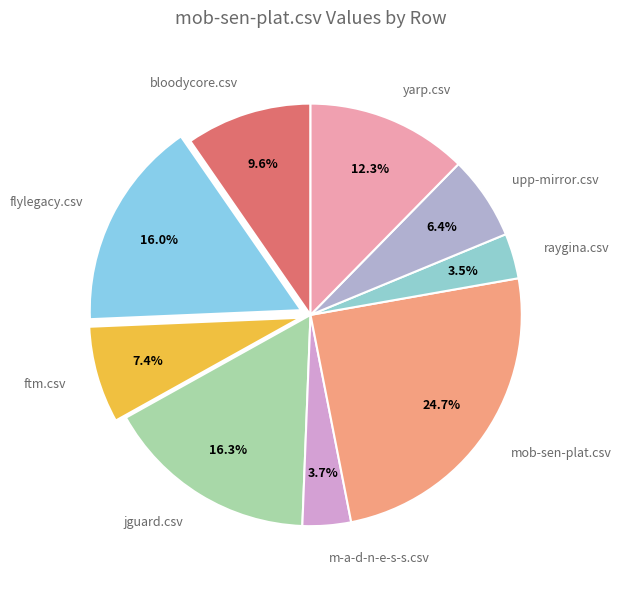

What is the largest slice in the pie chart?

mob-sen-plat.csv